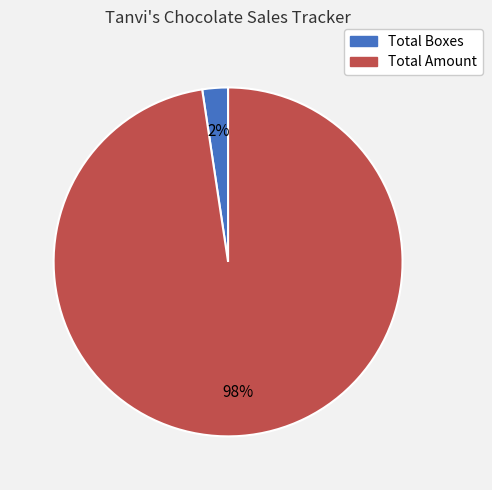

Count the number of slices in the pie.

2